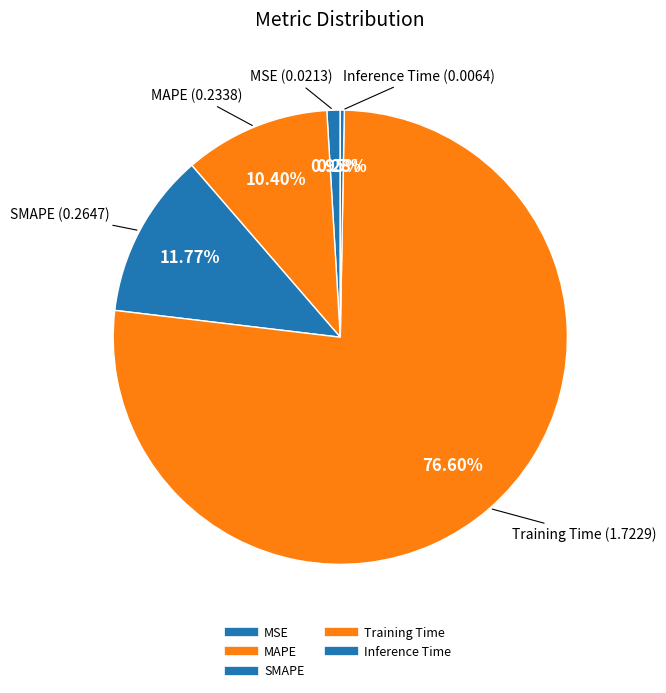

Rank the categories by value from lowest to highest.

Inference Time, MSE, MAPE, SMAPE, Training Time